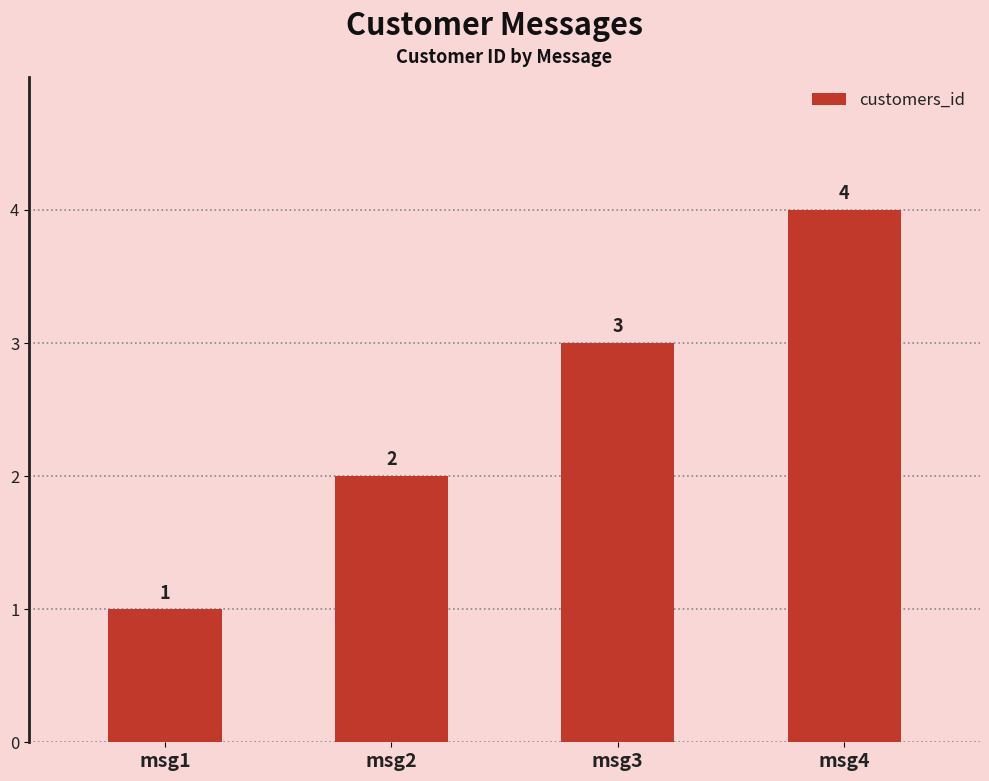

What is the change in value from msg2 to msg4?

+2